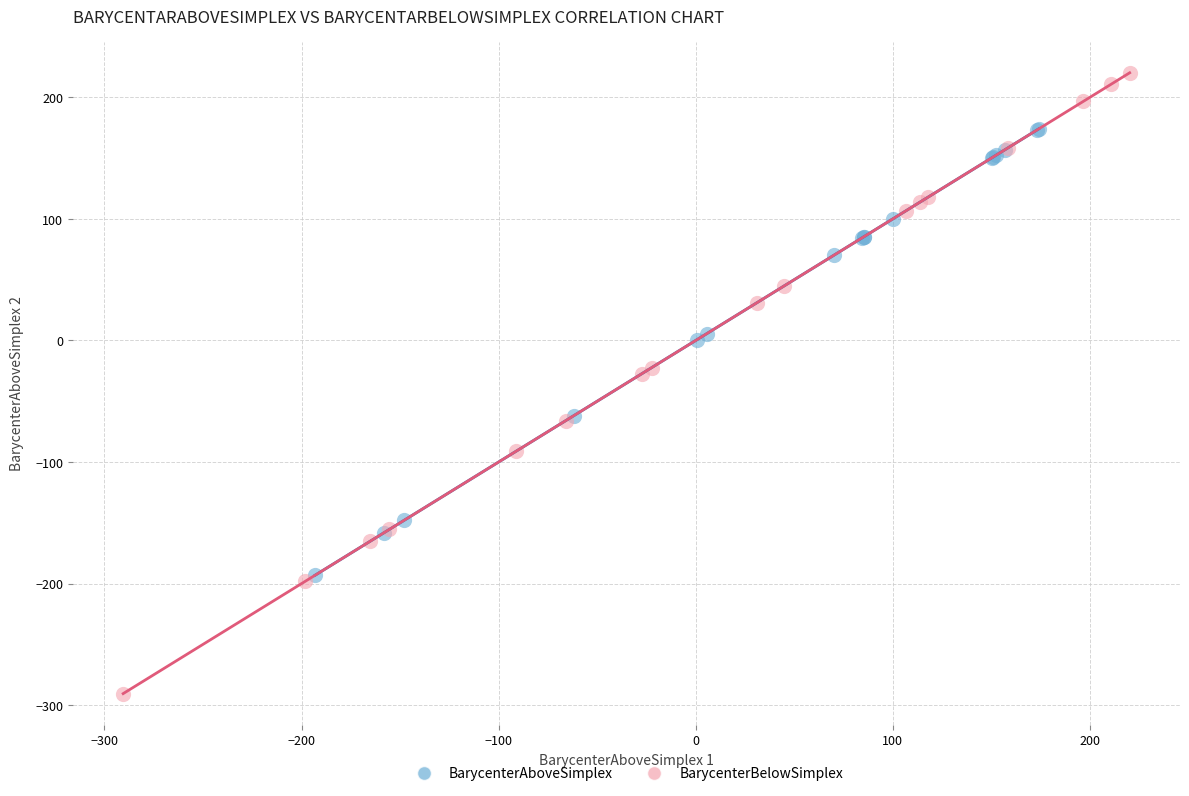

What are all the series names shown in the legend?

BarycenterAboveSimplex, BarycenterBelowSimplex